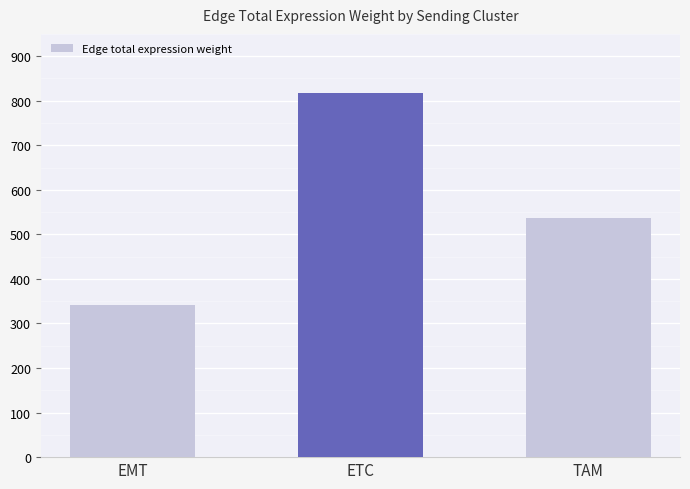

The value at EMT is 342.4. True or false?

True